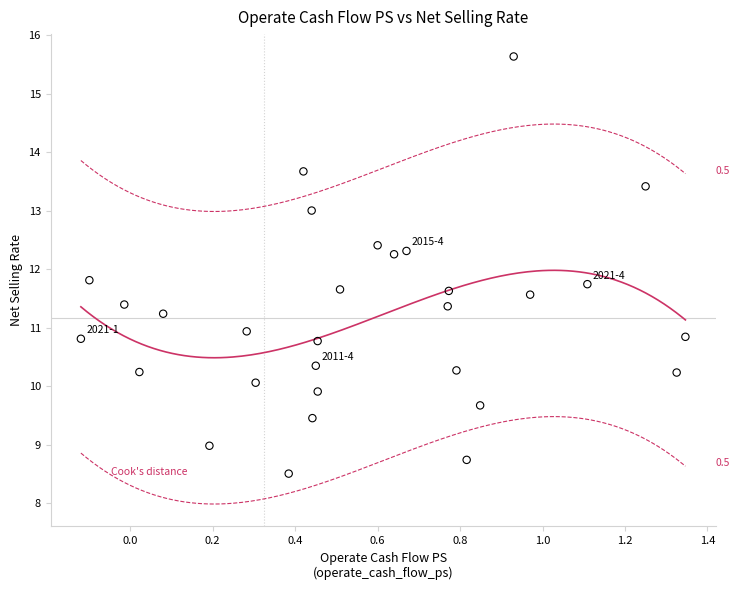

What is the range of Y values (max minus min)?

7.1